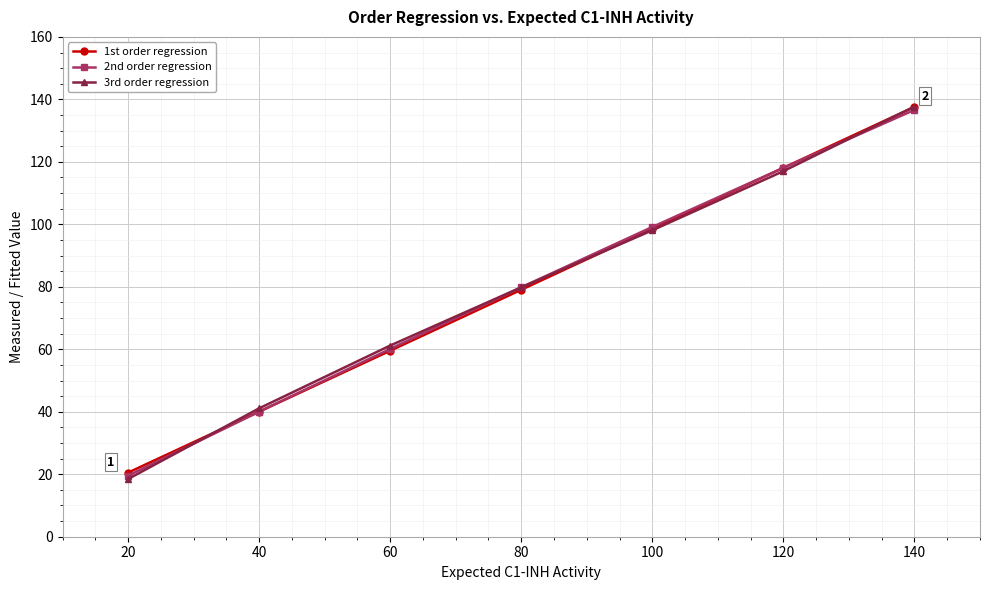

Is the value of 3rd order regression at 140 greater than the value of 2nd order regression at 60?

Yes